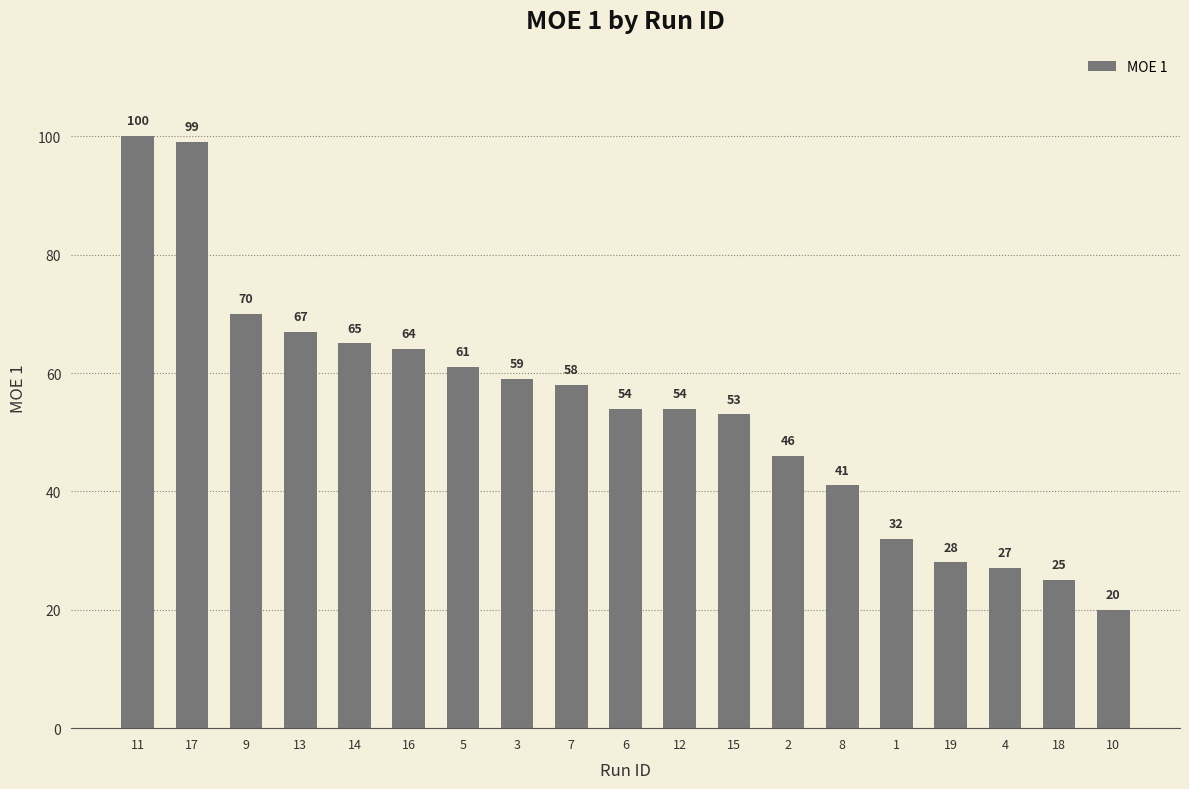

How many categories are shown in the chart?

19